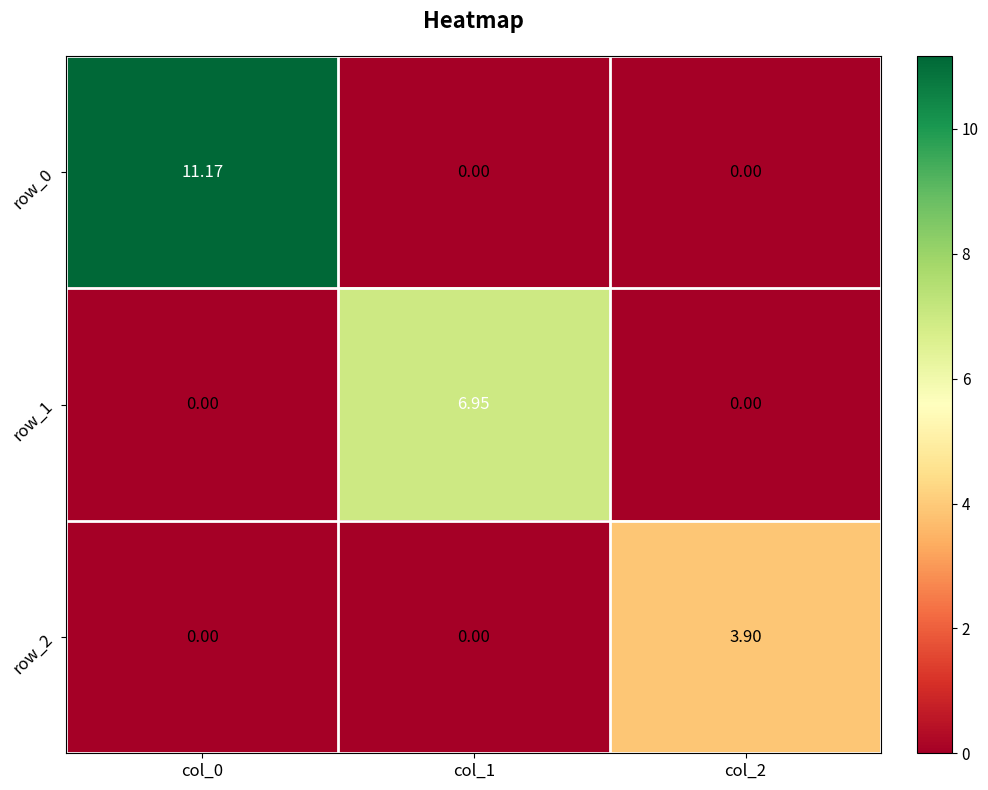

Rank the series by their average value, from lowest to highest.

row_2, row_1, row_0